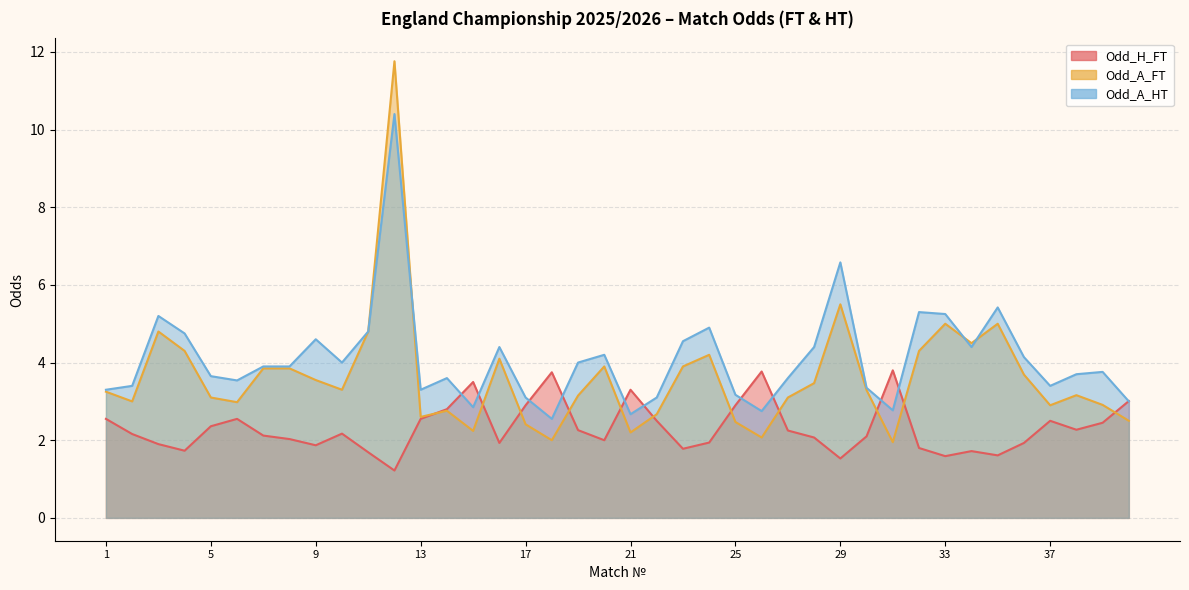

Is the value of Odd_H_FT at 29 greater than the value of Odd_A_HT at 23?

No